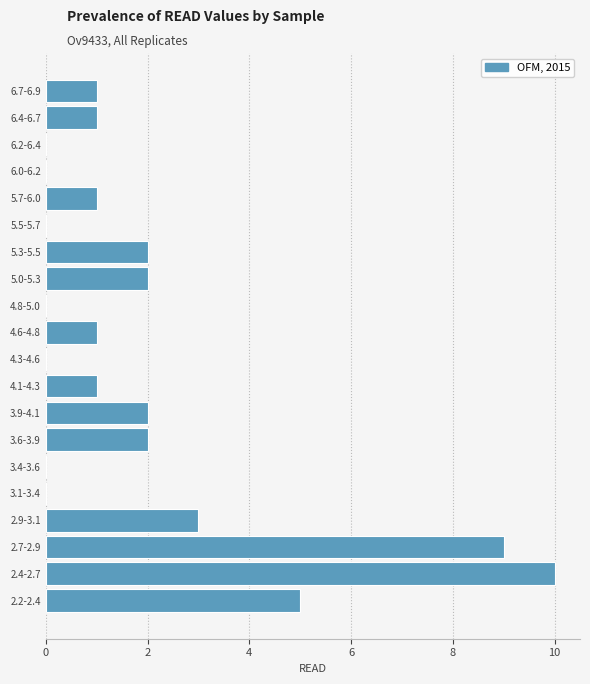

Reading top to bottom, extract all data points from this chart.

6.7-6.9=1	6.4-6.7=1	6.2-6.4=0	6.0-6.2=0	5.7-6.0=1	5.5-5.7=0	5.3-5.5=2	5.0-5.3=2	4.8-5.0=0	4.6-4.8=1	4.3-4.6=0	4.1-4.3=1	3.9-4.1=2	3.6-3.9=2	3.4-3.6=0	3.1-3.4=0	2.9-3.1=3	2.7-2.9=9	2.4-2.7=10	2.2-2.4=5